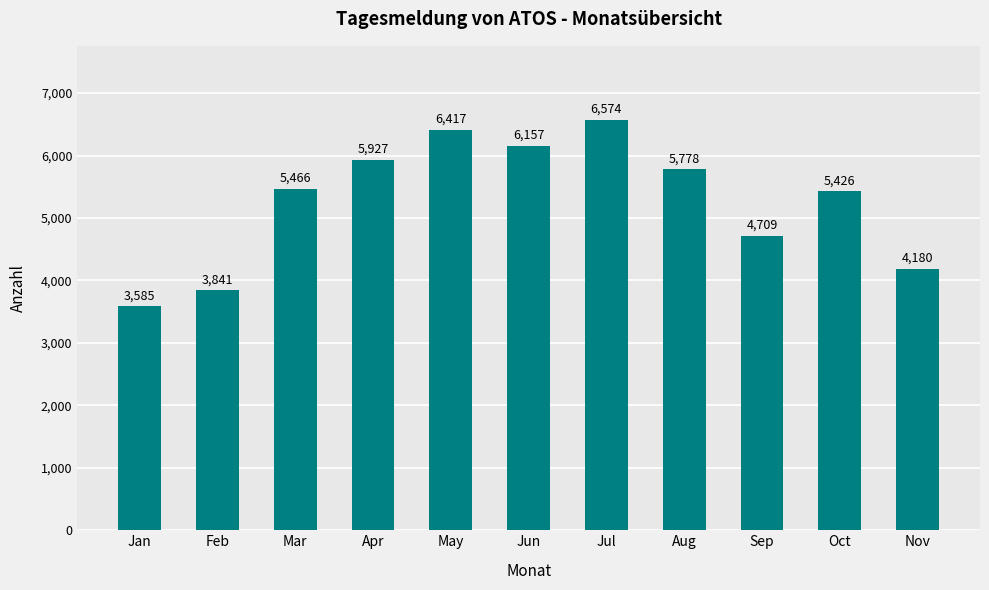

Reading right to left, transcribe all the data shown in this chart.

4180	5426	4709	5778	6574	6157	6417	5927	5466	3841	3585